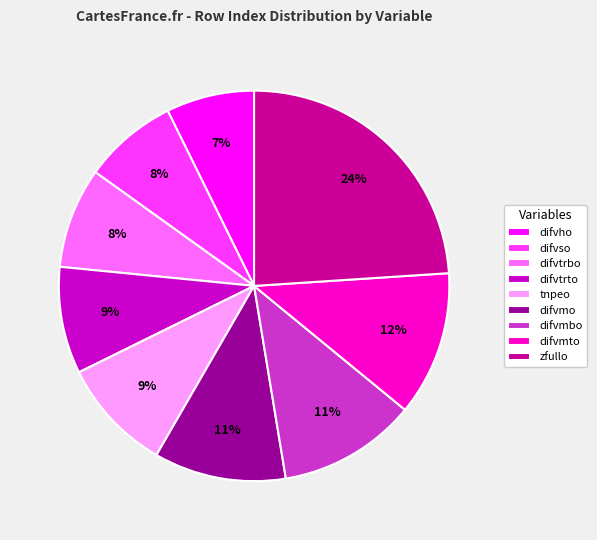

Does any single category account for the majority?

No